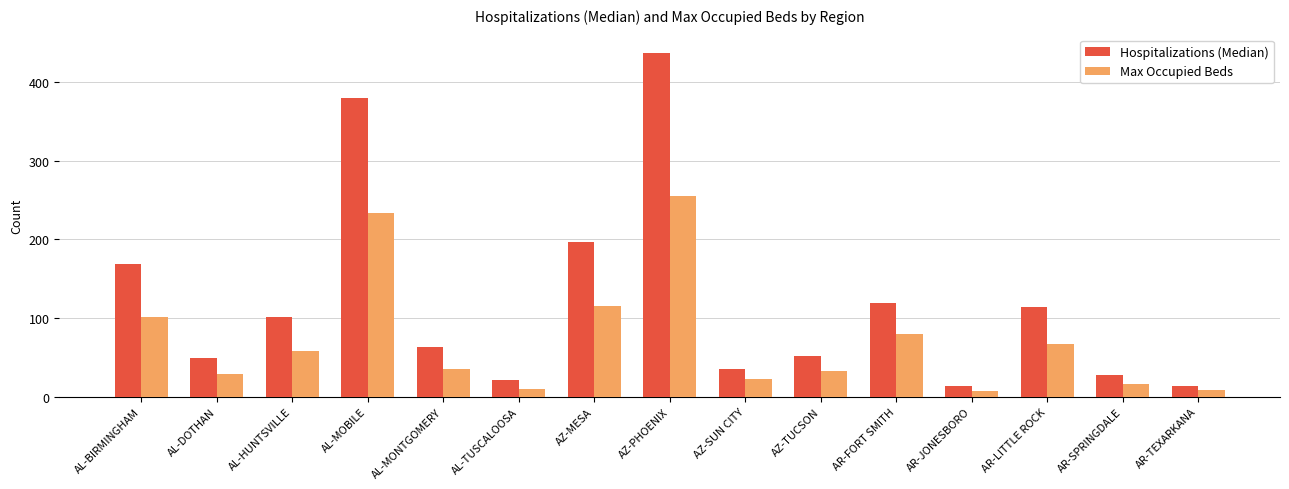

Where is Max Occupied Beds nearest to the value 131?

AZ-MESA